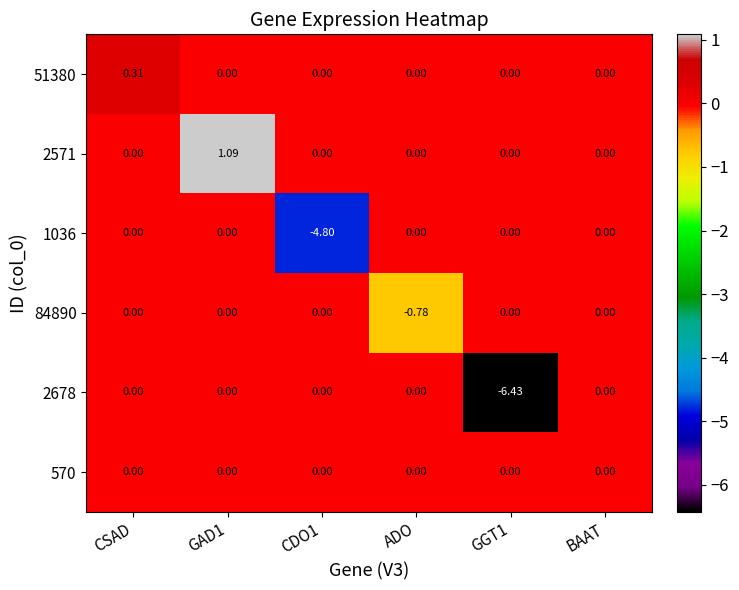

How many data points in 84890 are less than 0?

1